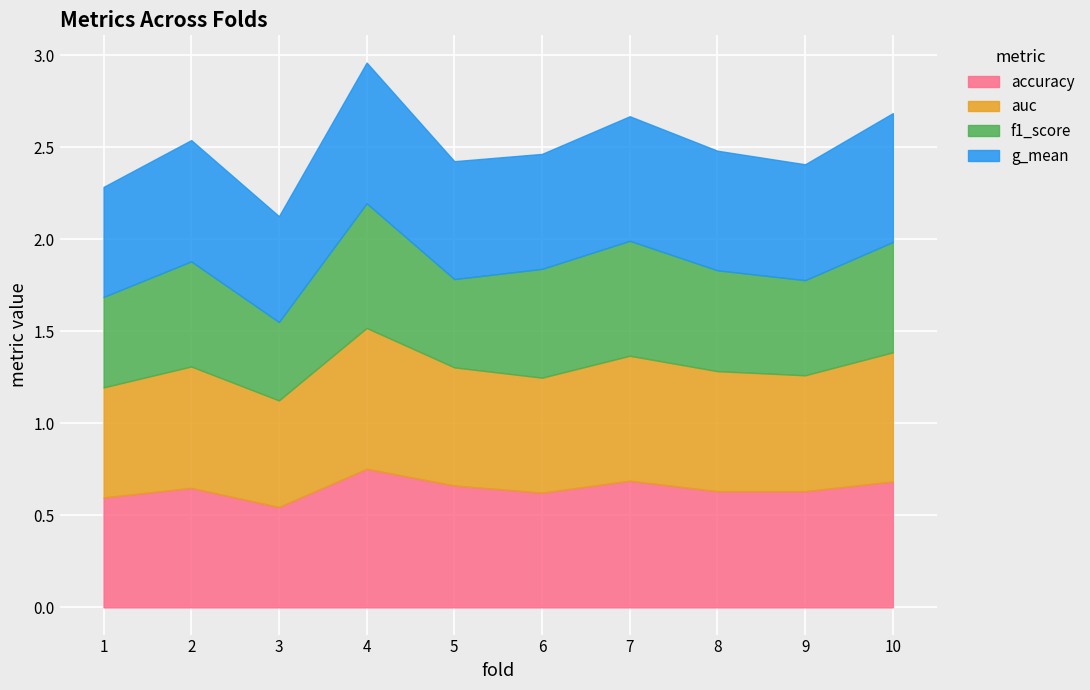

True or false: auc and f1_score intersect in this chart.

False